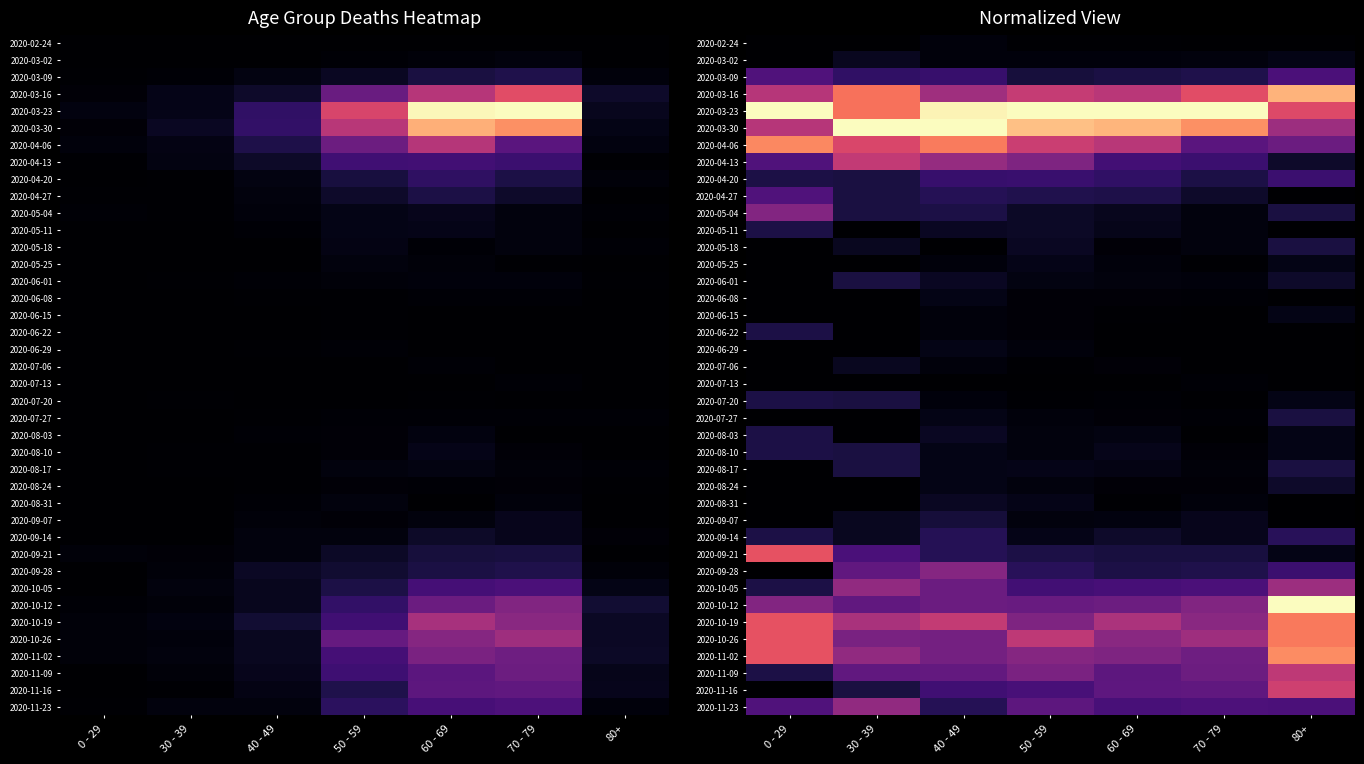

Rank the series by their maximum value, from highest to lowest.

2020-03-23, 2020-03-30, 2020-10-12, 2020-03-16, 2020-11-02, 2020-04-06, 2020-10-19, 2020-10-26, 2020-09-21, 2020-11-16, 2020-04-13, 2020-11-09, 2020-10-05, 2020-11-23, 2020-09-28, 2020-05-04, 2020-03-09, 2020-04-27, 2020-04-20, 2020-09-14, 2020-05-11, 2020-06-22, 2020-07-20, 2020-08-03, 2020-08-10, 2020-05-18, 2020-07-27, 2020-08-17, 2020-06-01, 2020-09-07, 2020-08-24, 2020-08-31, 2020-03-02, 2020-07-06, 2020-05-25, 2020-06-08, 2020-06-29, 2020-06-15, 2020-02-24, 2020-07-13